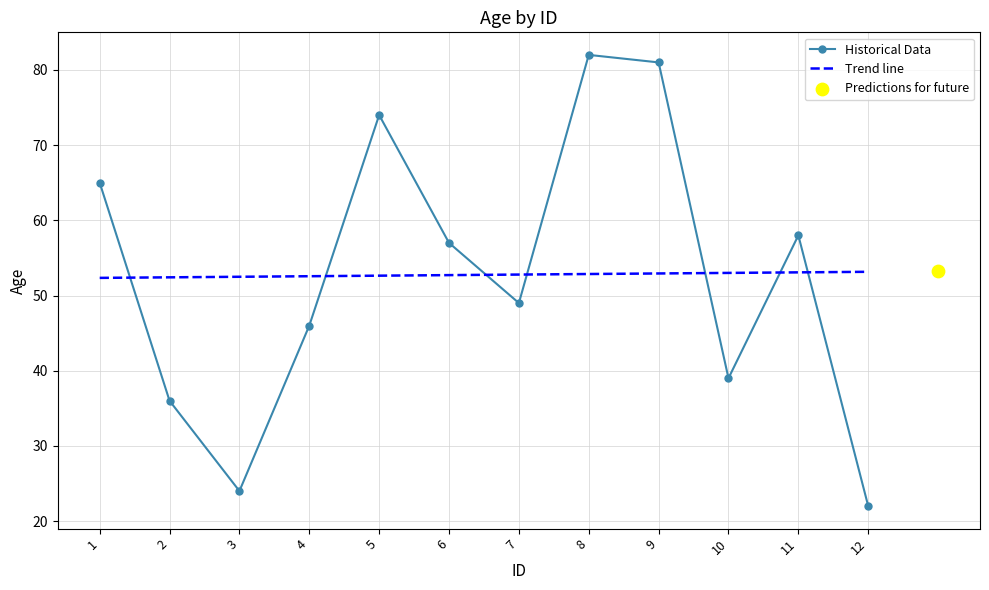

How many intersections are there between Historical Data and Trend line?

7